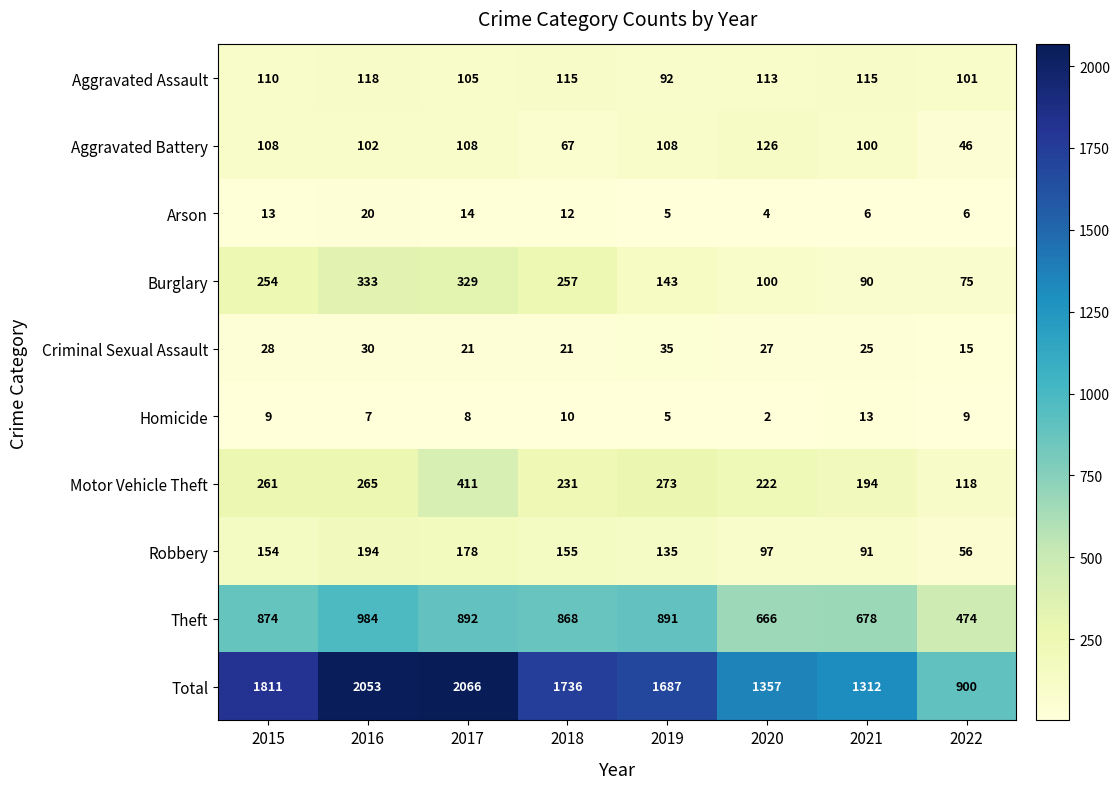

True or false: Theft has a value of 984 at 2016.

True